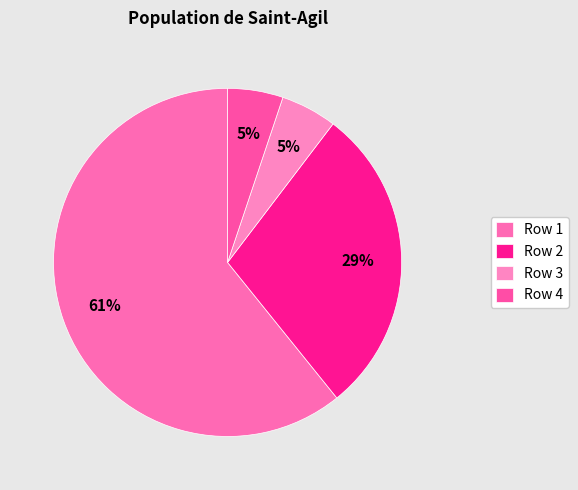

Combined, what portion of the pie is Row 2 and Row 4?

34.0%